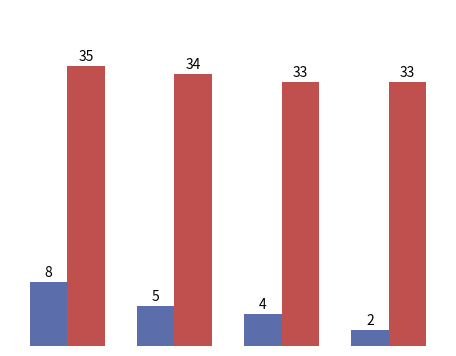

How many bars are there in each group?

2